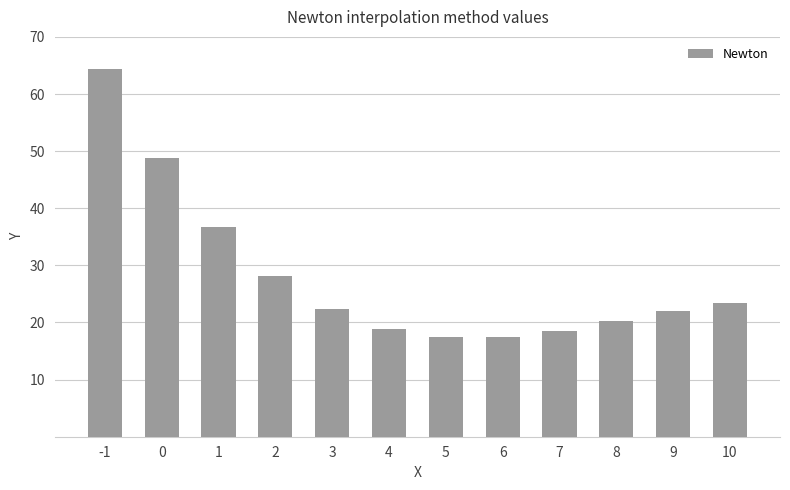

What is the difference between the values at -1 and 4?

45.5